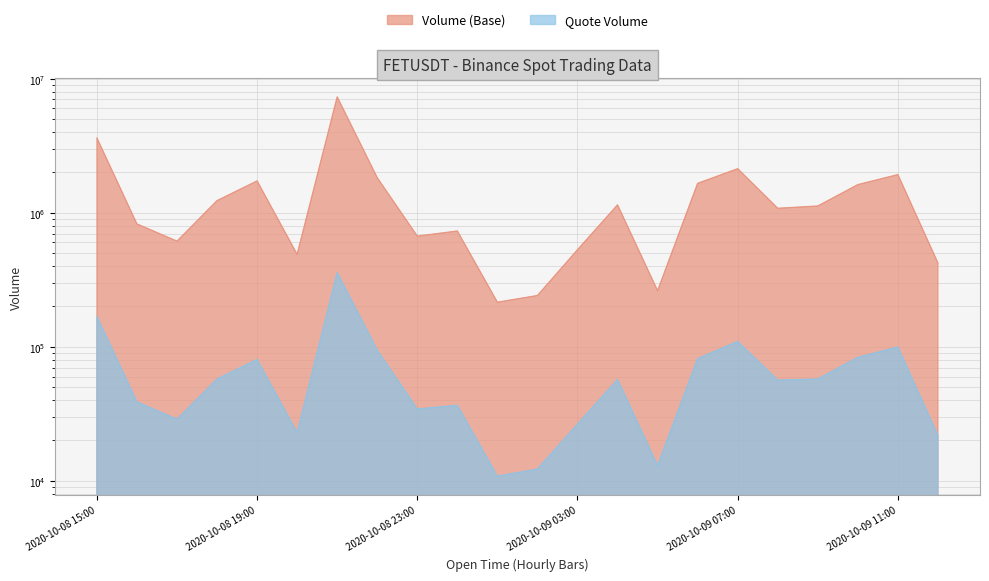

What is the value of the Volume (Base) point at the 11th from the left?

215068.2